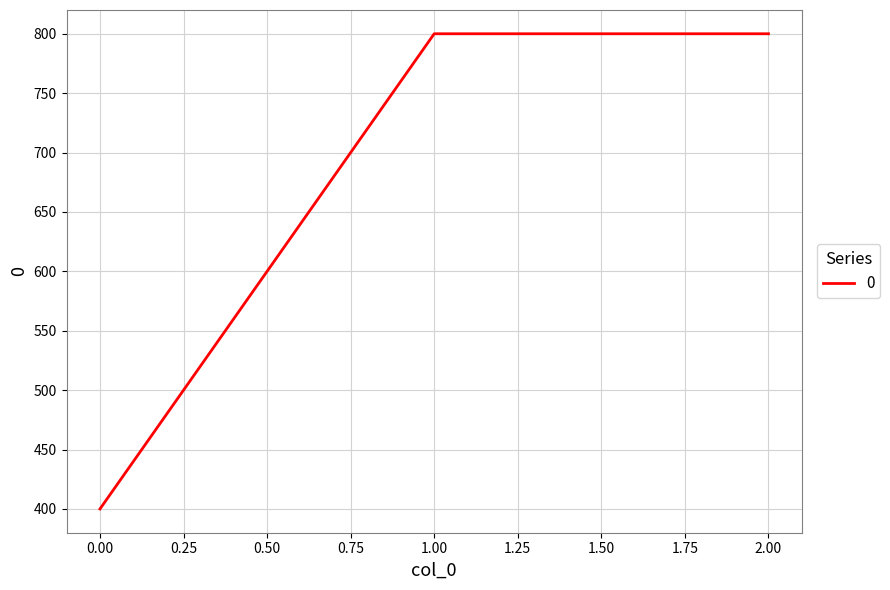

Between 0.00 and 1.00, which is larger?

1.00